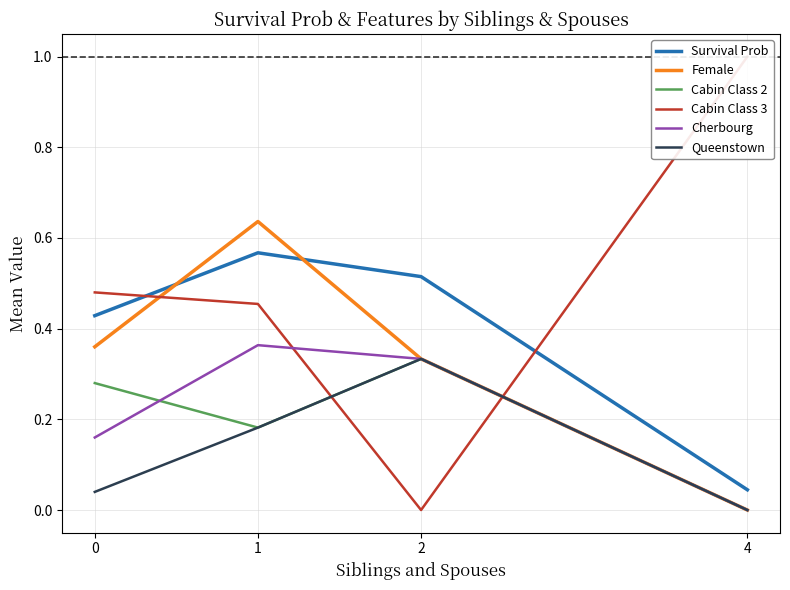

How many times do Cabin Class 2 and Cherbourg cross each other?

1